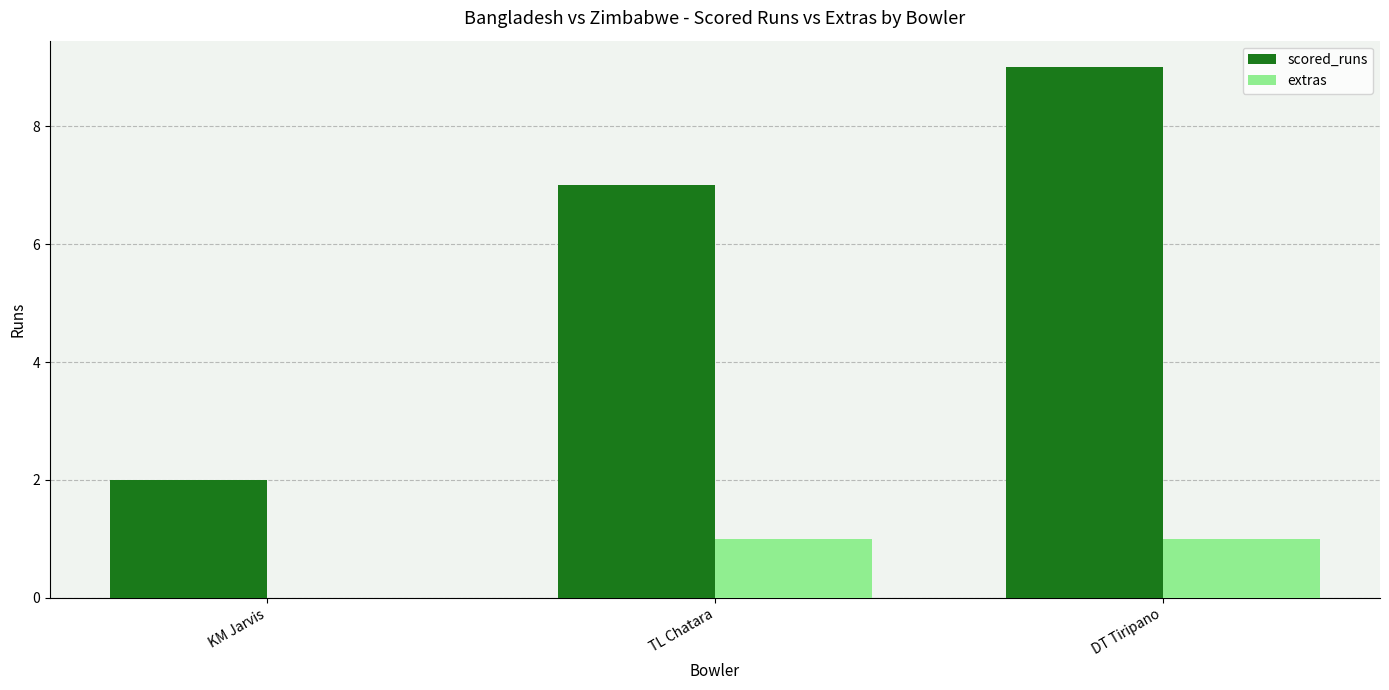

Does the chart contain stacked bars?

No